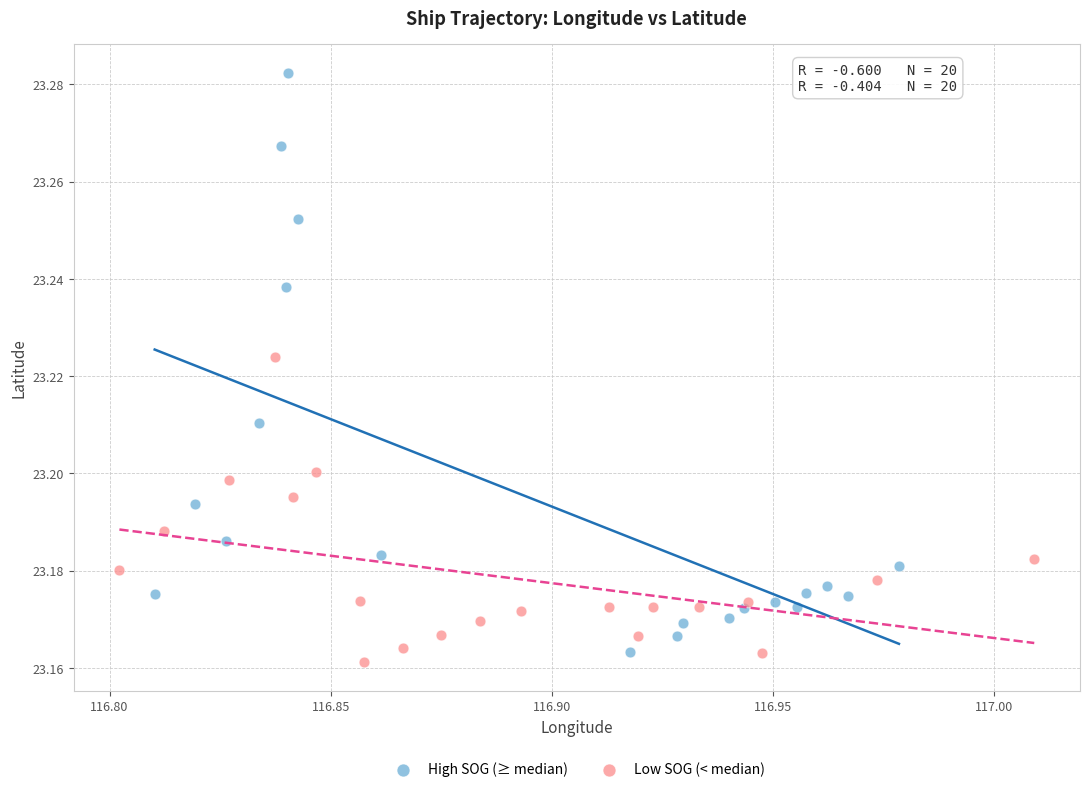

Which series reaches the maximum Y coordinate?

High SOG (≥ median)